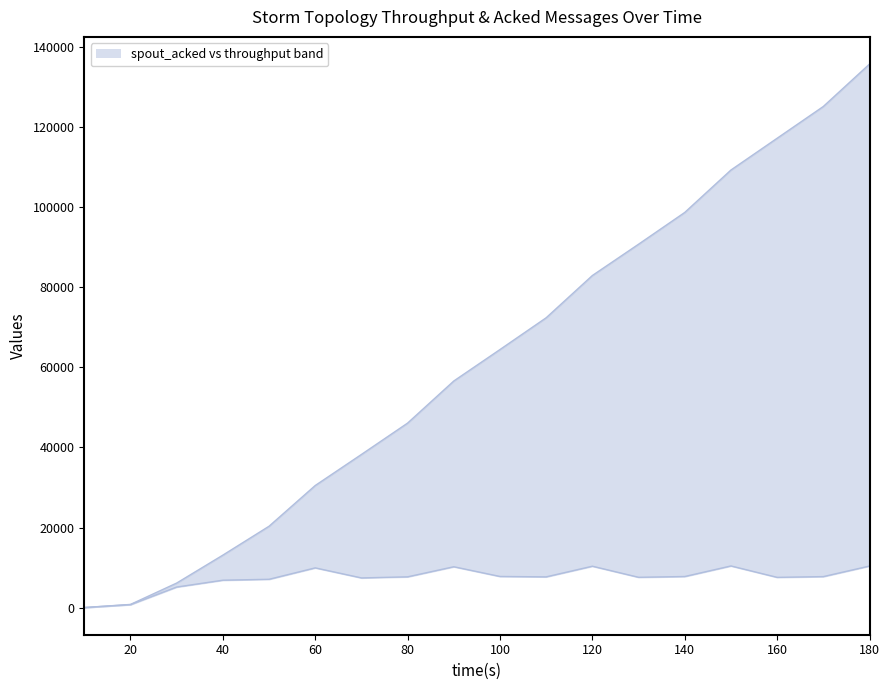

At how many categories does at least one series exceed 113991?

3